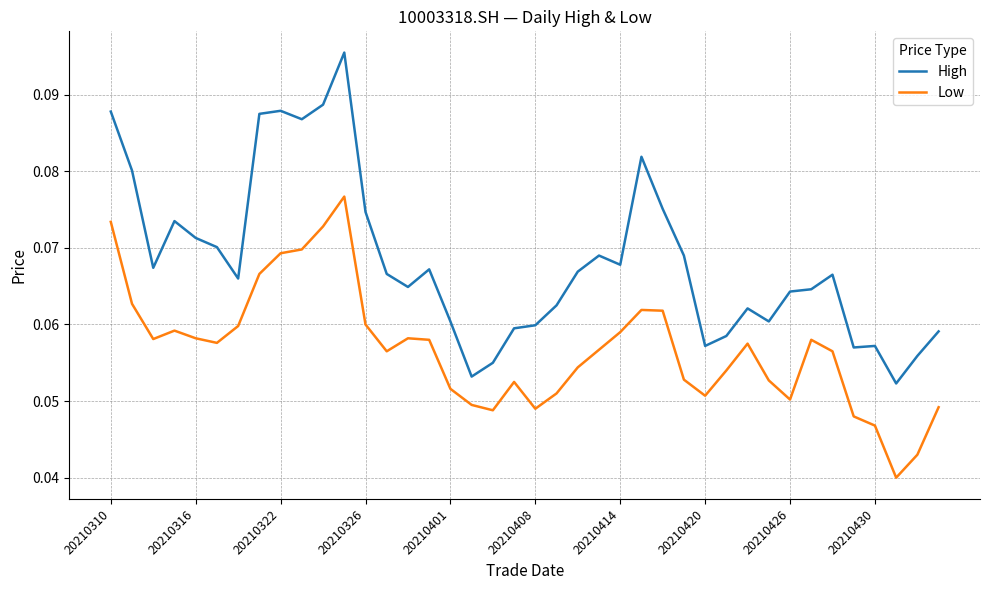

Rank the series by their maximum value, from lowest to highest.

Low, High